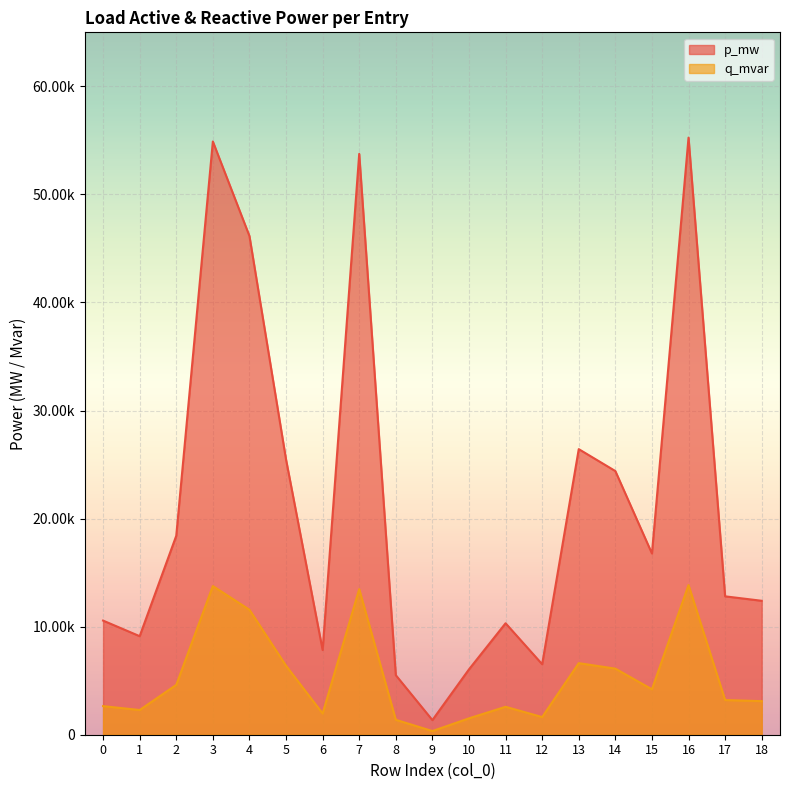

Reading left to right, transcribe all the data shown in this chart.

p_mw: 0=0.0	1=0.0	2=0.0	3=0.1	4=0.0	5=0.0	6=0.0	7=0.1	8=0.0	9=0.0	10=0.0	11=0.0	12=0.0	13=0.0	14=0.0	15=0.0	16=0.1	17=0.0	18=0.0
q_mvar: 0=0.0	1=0.0	2=0.0	3=0.0	4=0.0	5=0.0	6=0.0	7=0.0	8=0.0	9=0.0	10=0.0	11=0.0	12=0.0	13=0.0	14=0.0	15=0.0	16=0.0	17=0.0	18=0.0